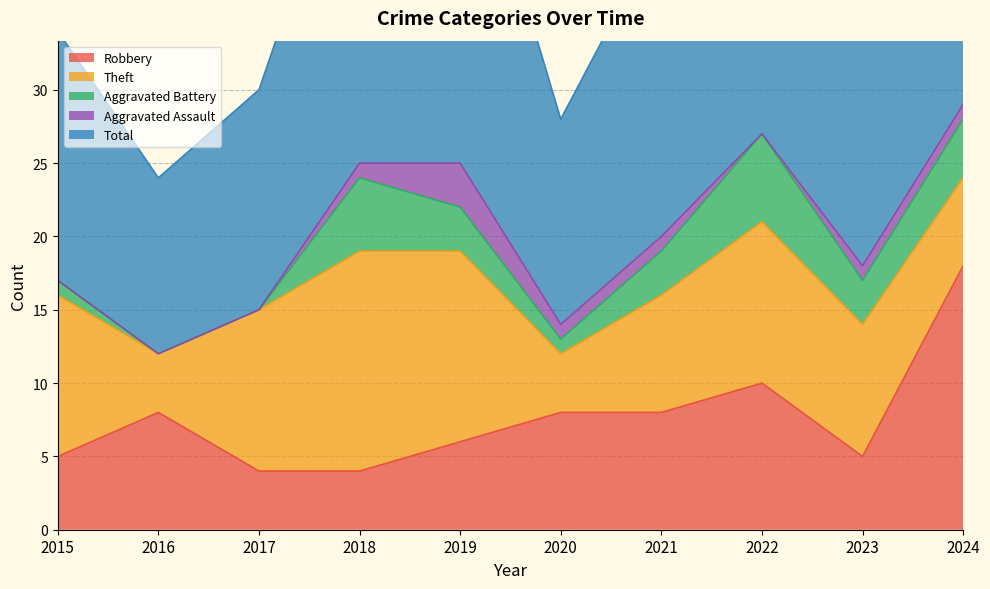

Reading left to right, what are all the values shown in this chart?

Robbery: 2015=5	2016=8	2017=4	2018=4	2019=6	2020=8	2021=8	2022=10	2023=5	2024=18
Theft: 2015=11	2016=4	2017=11	2018=15	2019=13	2020=4	2021=8	2022=11	2023=9	2024=6
Aggravated Battery: 2015=1	2016=0	2017=0	2018=5	2019=3	2020=1	2021=3	2022=6	2023=3	2024=4
Aggravated Assault: 2015=0	2016=0	2017=0	2018=1	2019=3	2020=1	2021=1	2022=0	2023=1	2024=1
Total: 2015=17	2016=12	2017=15	2018=25	2019=26	2020=14	2021=21	2022=28	2023=18	2024=29